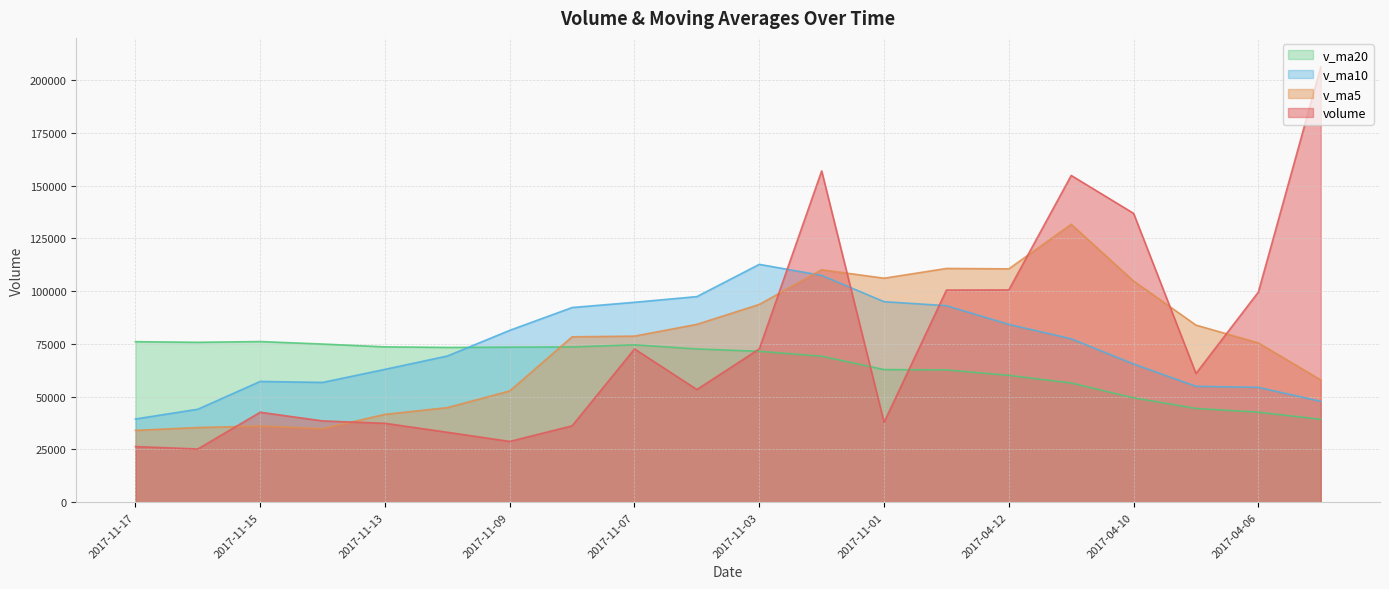

Between 2017-11-15 and 2017-04-10, which series saw the biggest shift?

volume